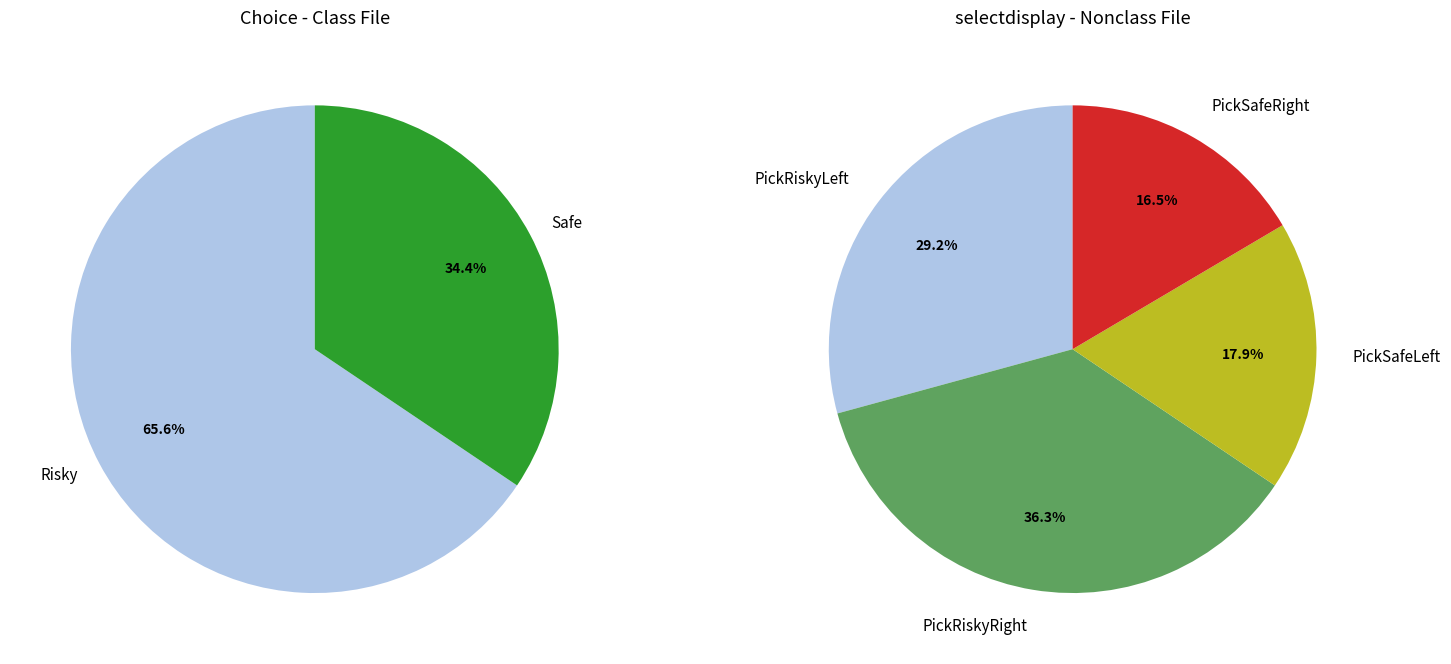

Which series changed the most between Risky and Safe?

Choice